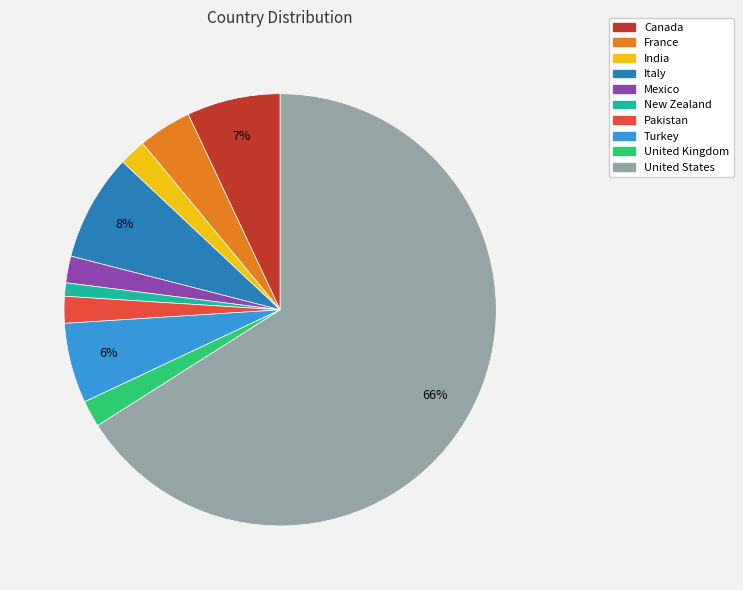

What is the majority slice?

United States